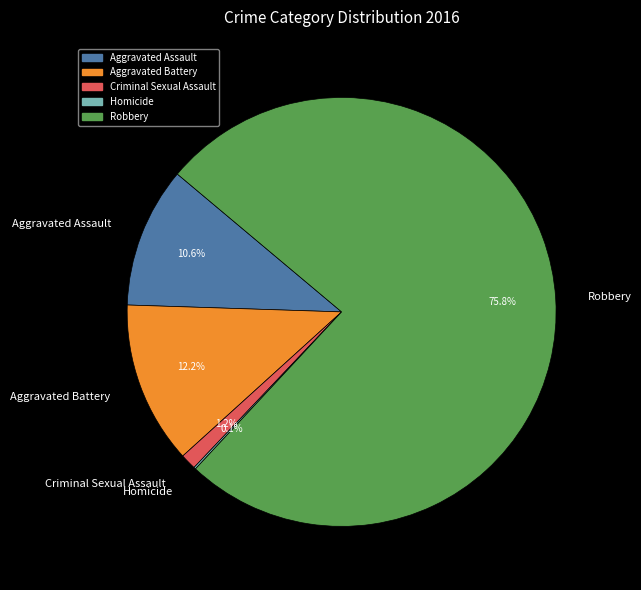

To the nearest percent, what percentage of the pie is Aggravated Assault?

11%